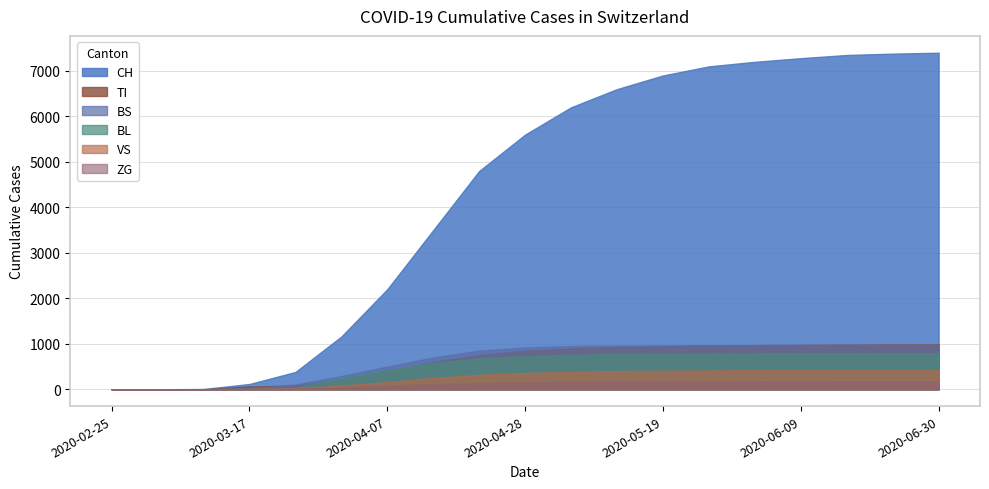

What are all the series names shown in the legend?

CH, TI, BS, BL, VS, ZG